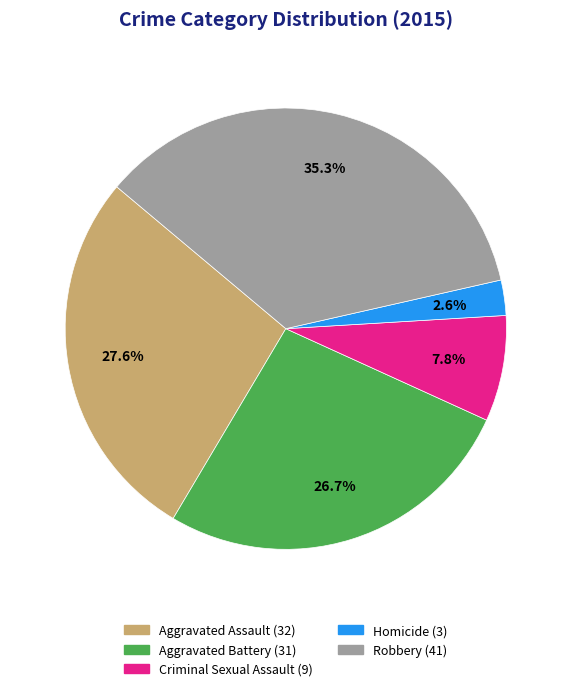

Is there any slice that represents more than half of the pie?

No